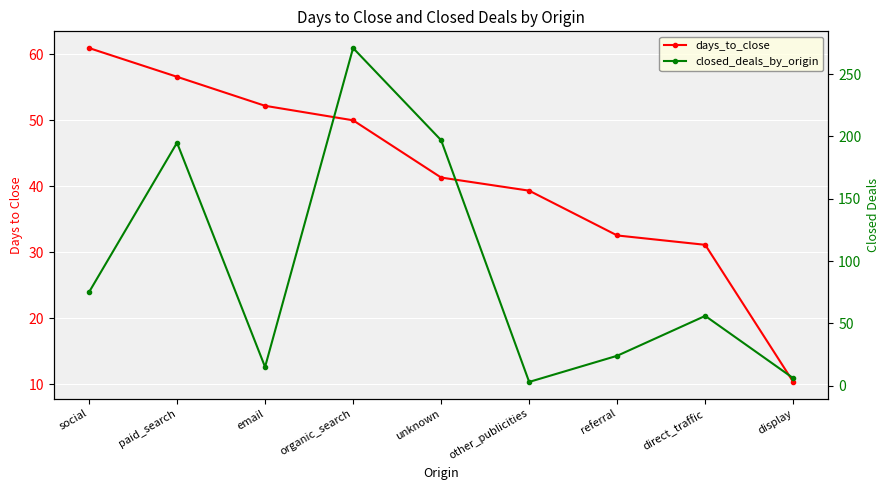

True or false: days_to_close has a value of 18.7 at referral.

False